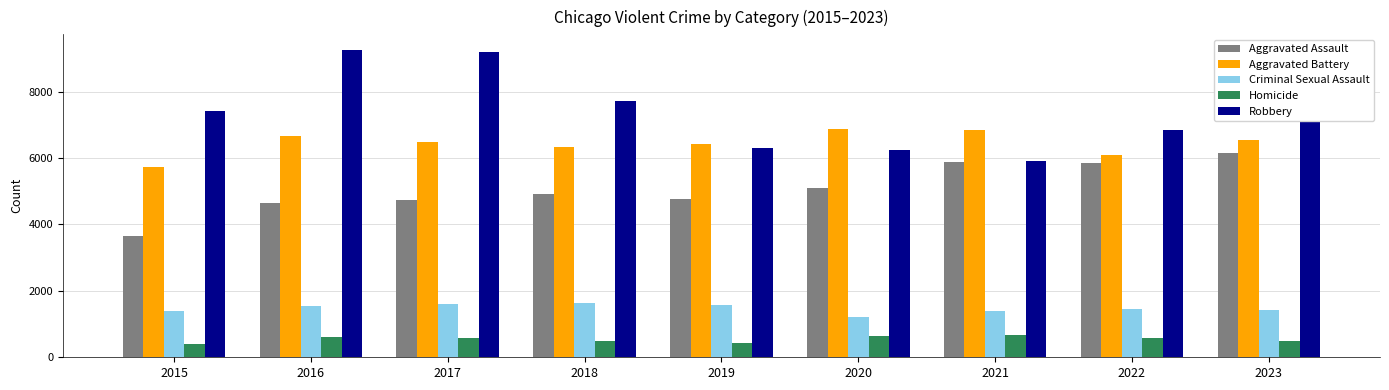

How many values in the Criminal Sexual Assault series are below 1467?

4